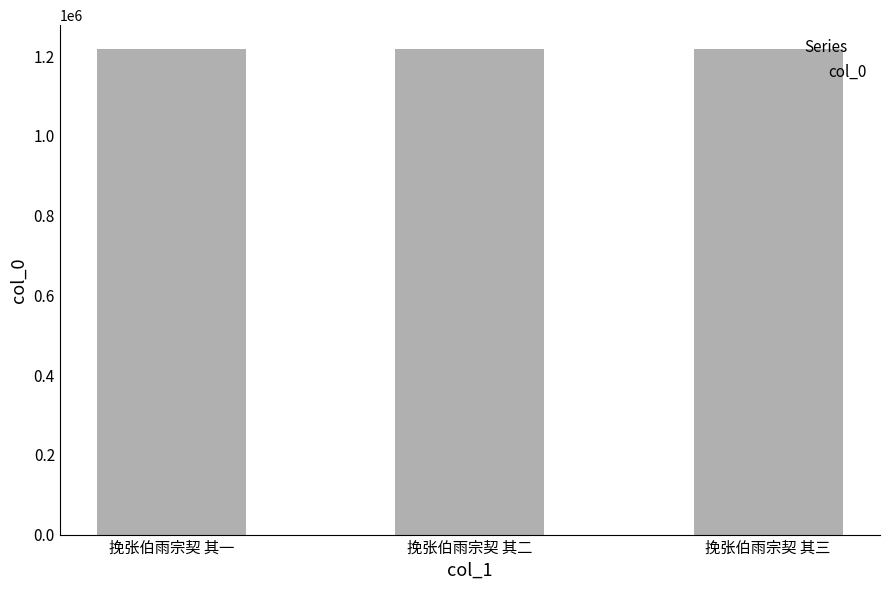

True or false: the data shows 286740 at 挽张伯雨宗契 其三.

False